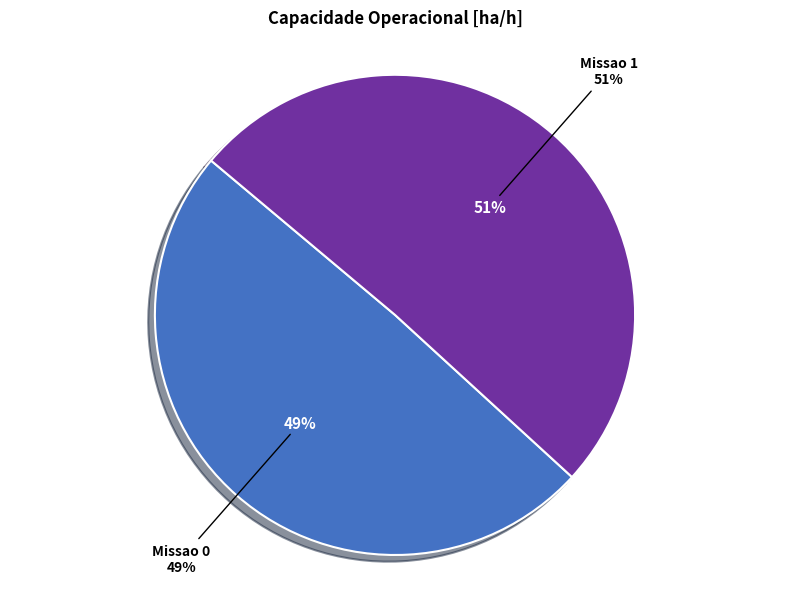

How many slices are in this pie chart?

2